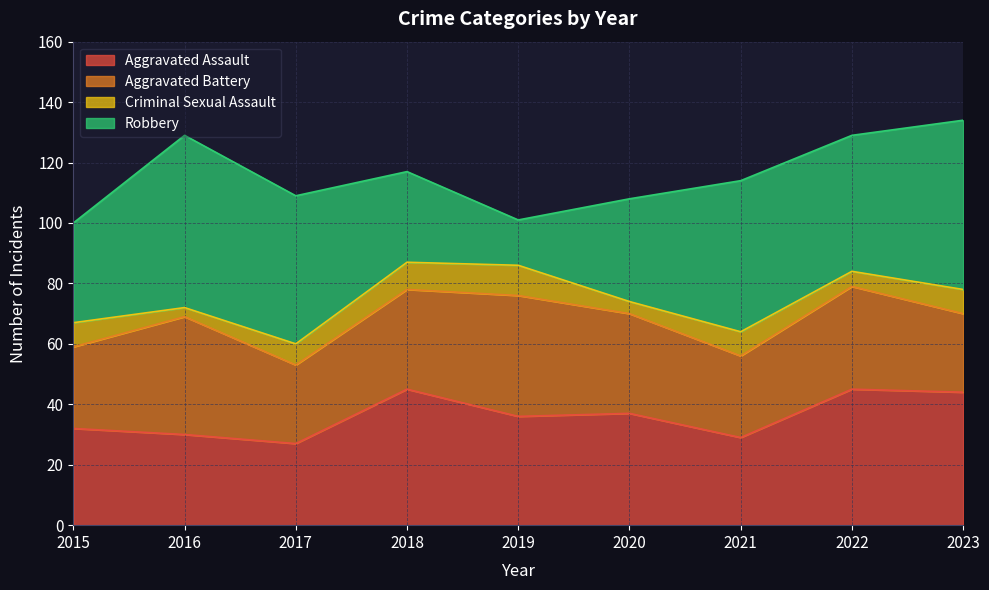

At which label does Aggravated Battery reach its peak?

2019